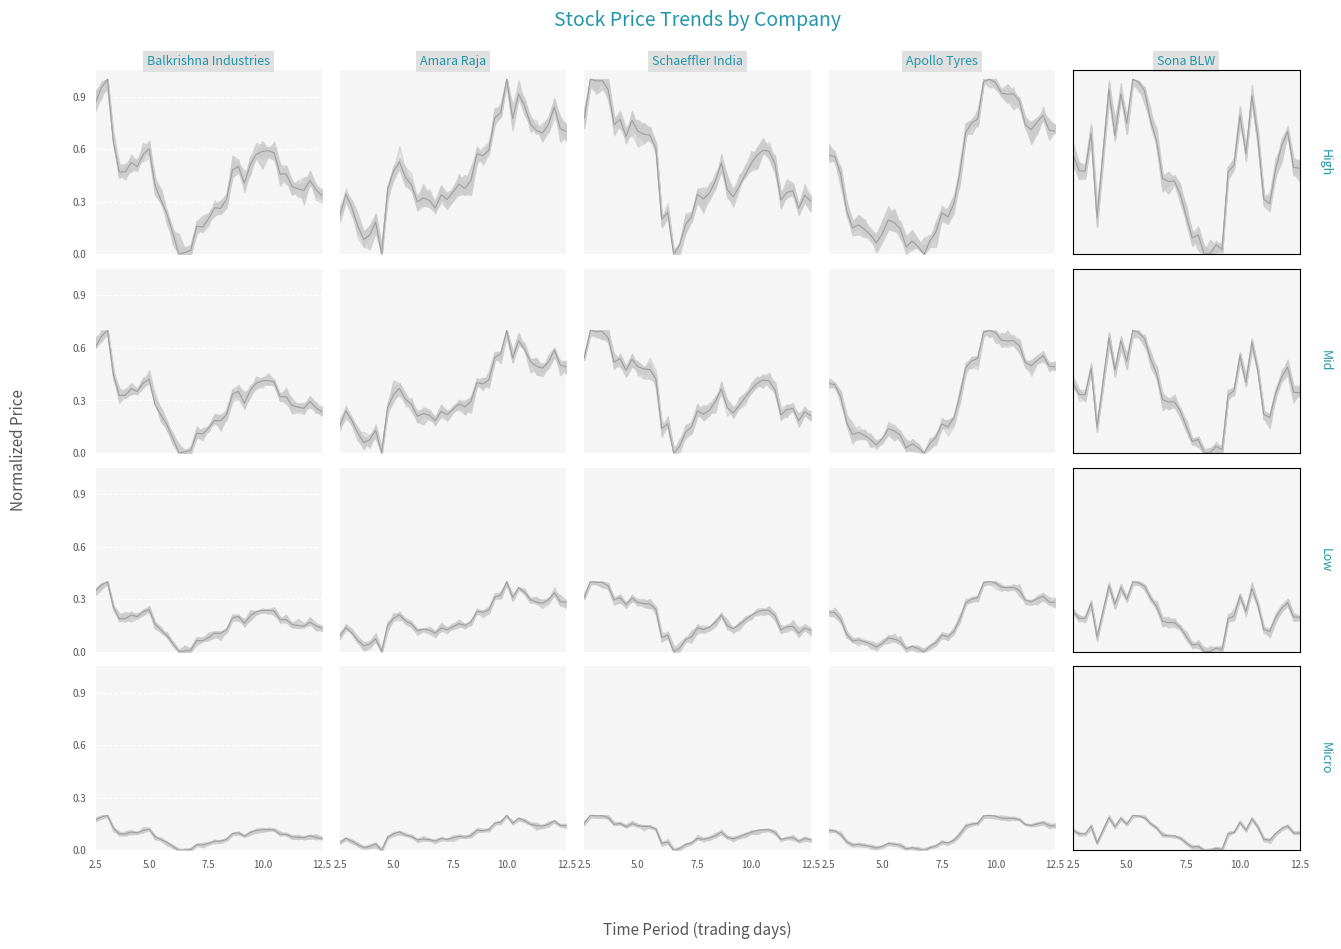

True or false: Sona BLW has more than 2 interior local peaks.

True